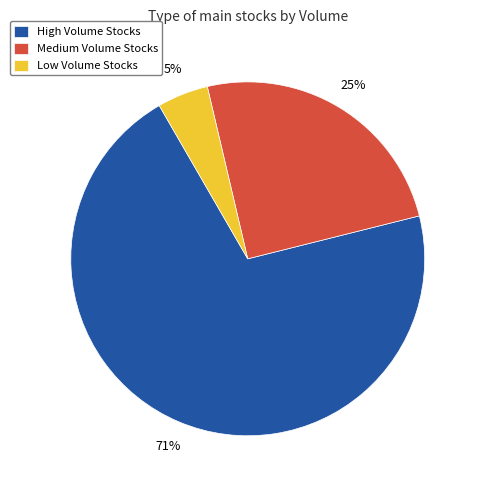

Which category has the biggest portion of the pie?

High Volume Stocks